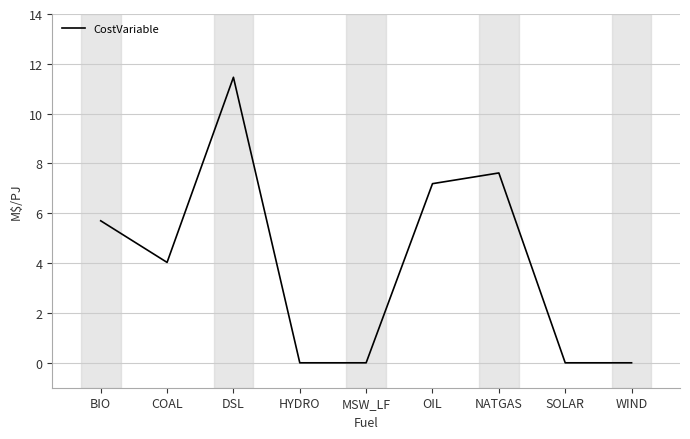

At which category does the chart reach its peak across all series?

DSL